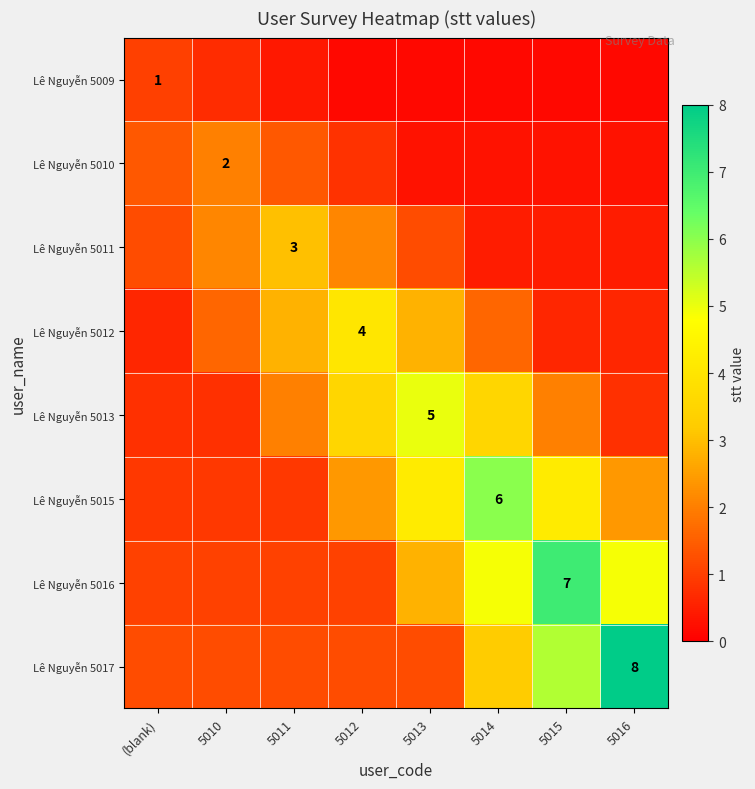

Where is Lê Nguyễn 5016 nearest to the value 4?

5014